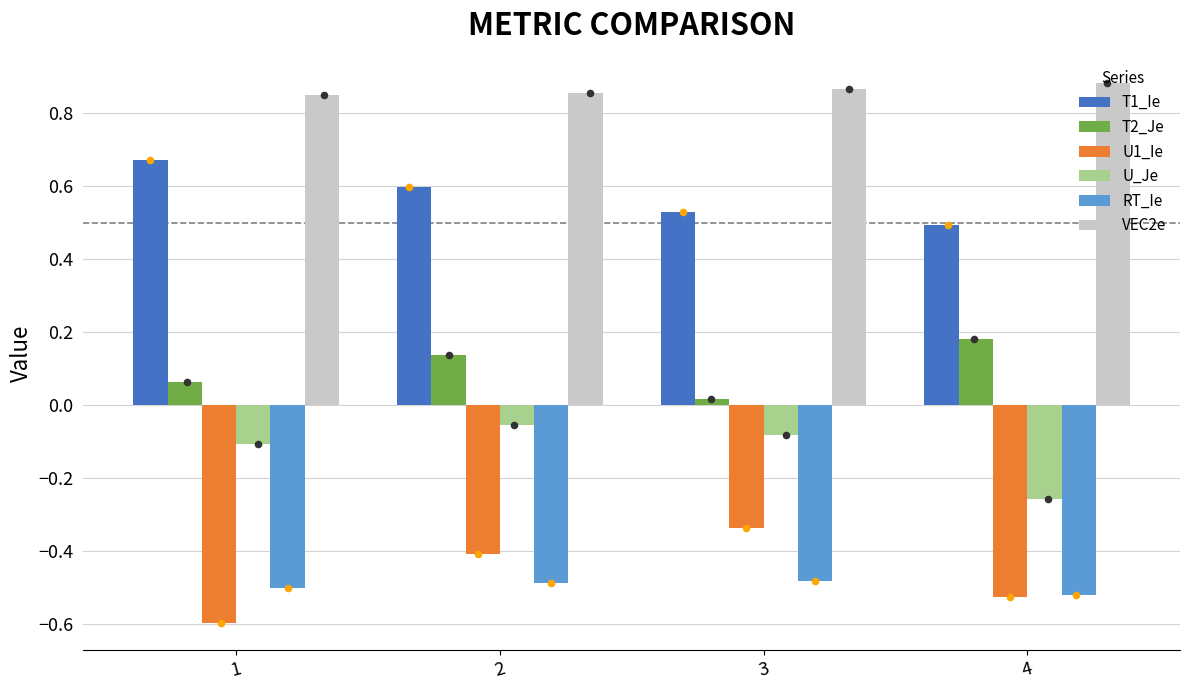

Is the value of T2_Je at 1 greater than the value of T1_Ie at 3?

No